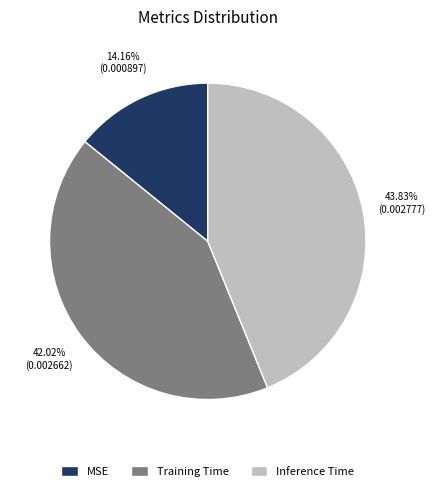

To the nearest percent, what portion does Inference Time represent?

44%